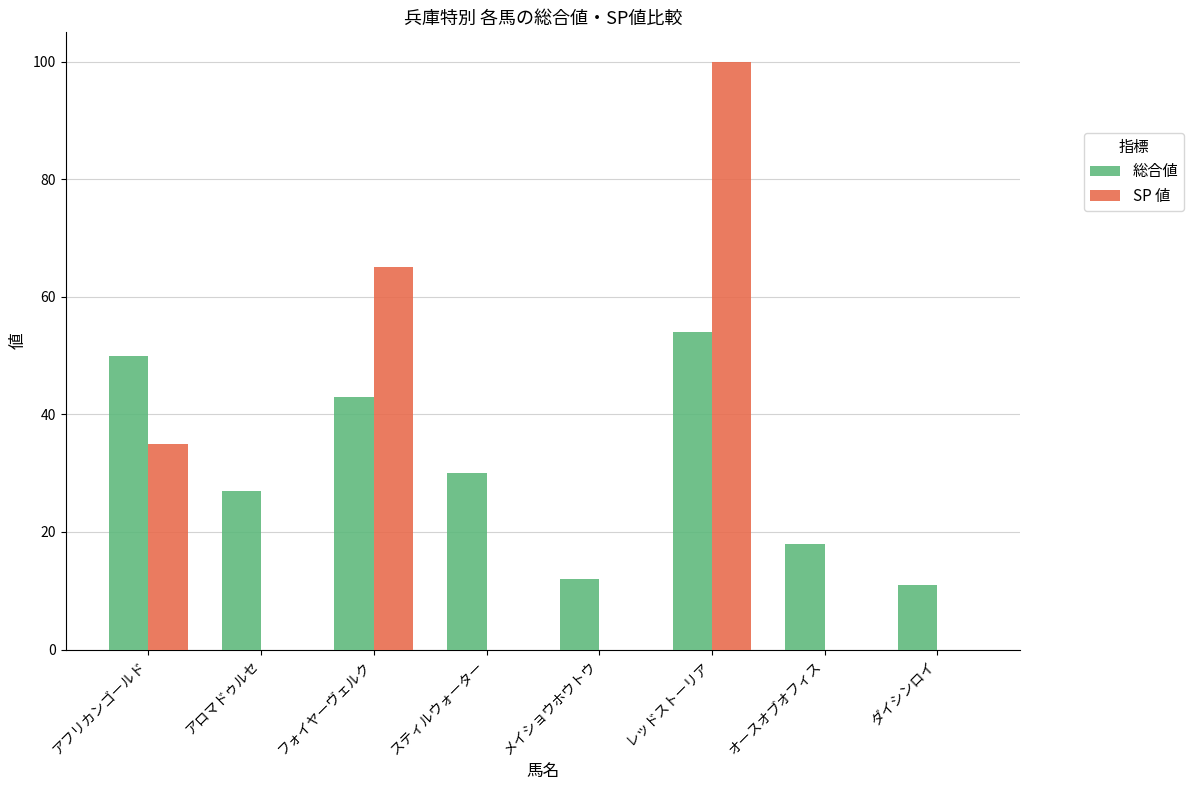

The 総合値 series shows 41 at スティルウォーター. True or false?

False